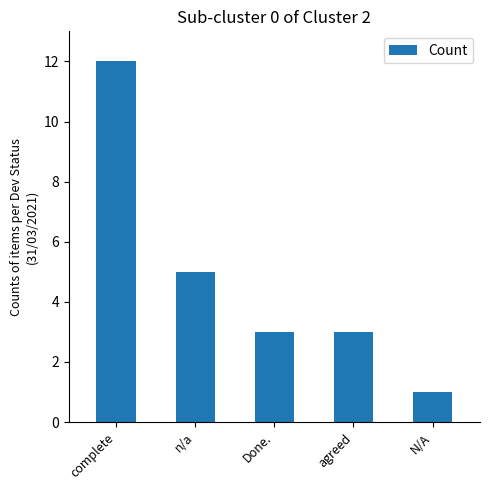

Read the value at complete.

12